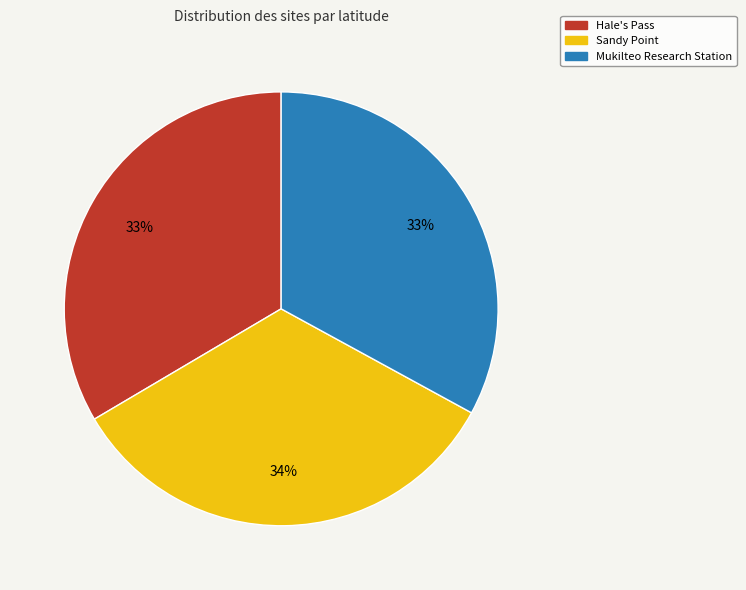

Is it true that Hale's Pass is 42% of the pie?

False